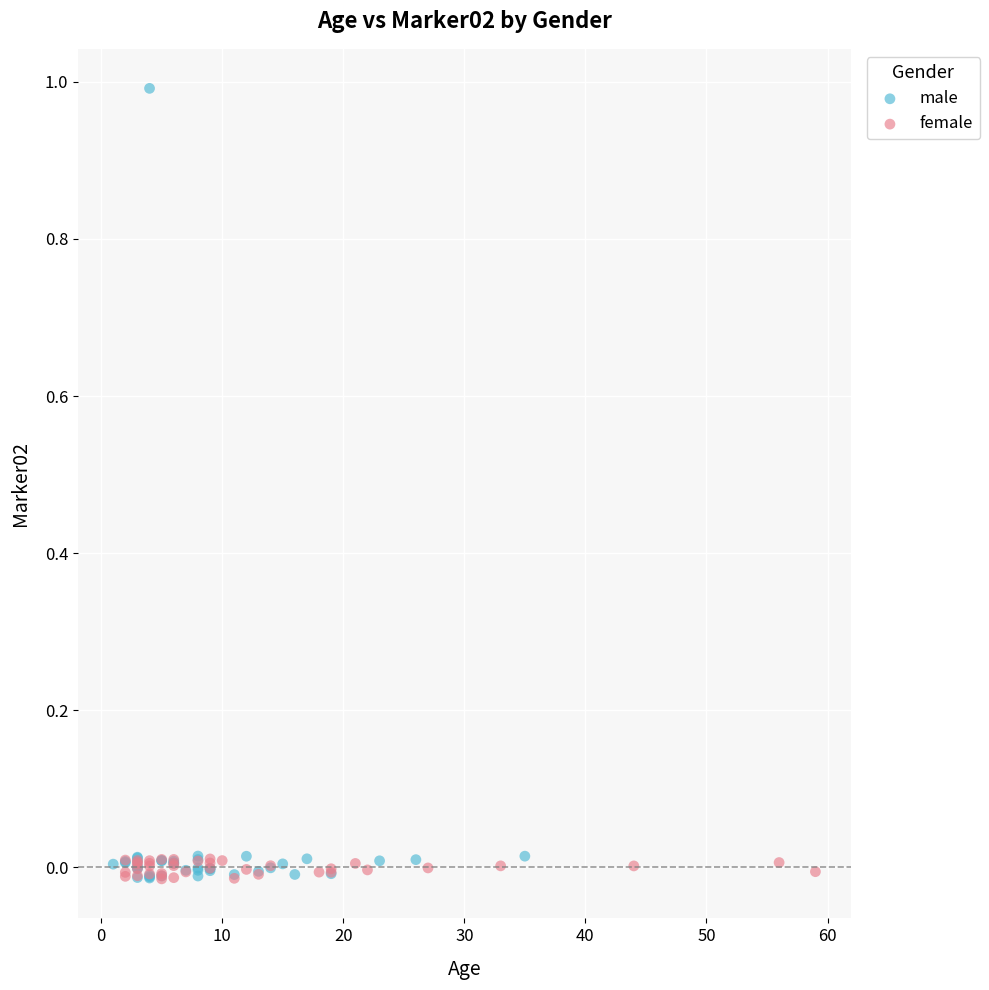

Which series has the largest Y range (max minus min)?

male